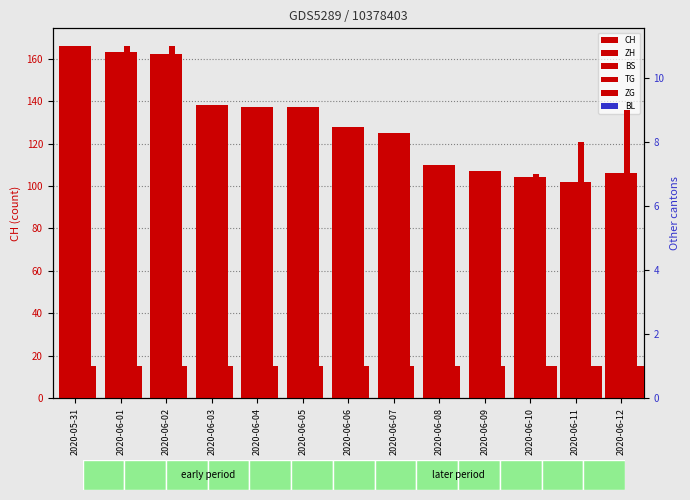

Which series changed the most between 2020-06-07 and 2020-06-12?

CH